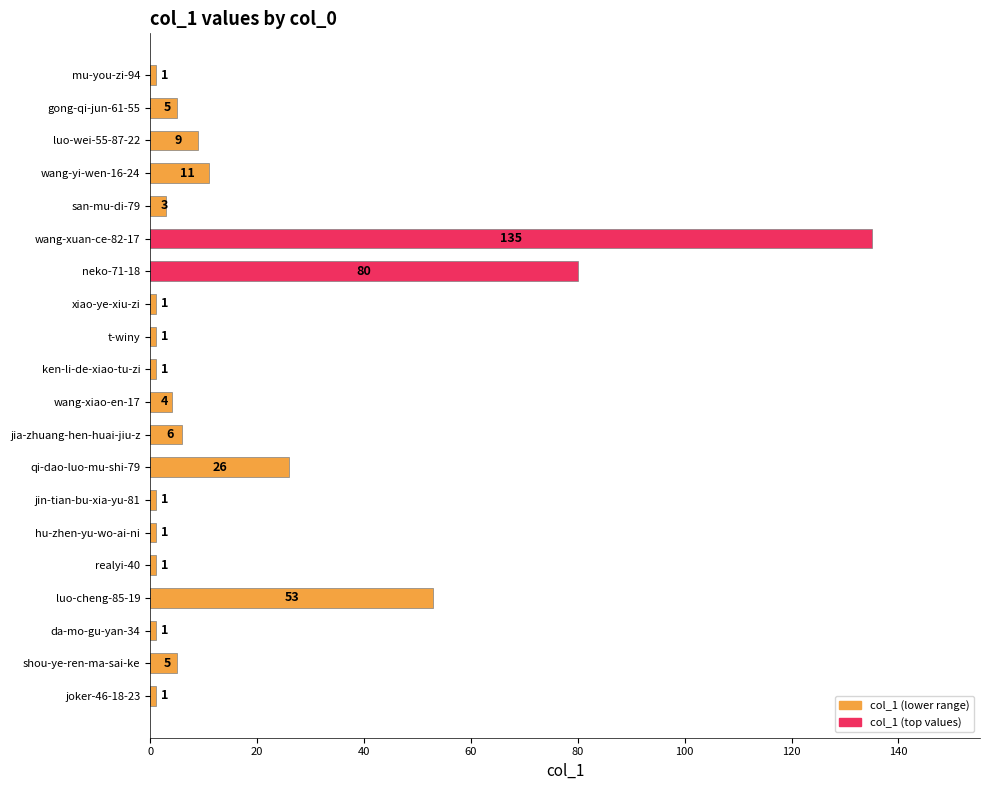

Does the chart contain stacked bars?

No